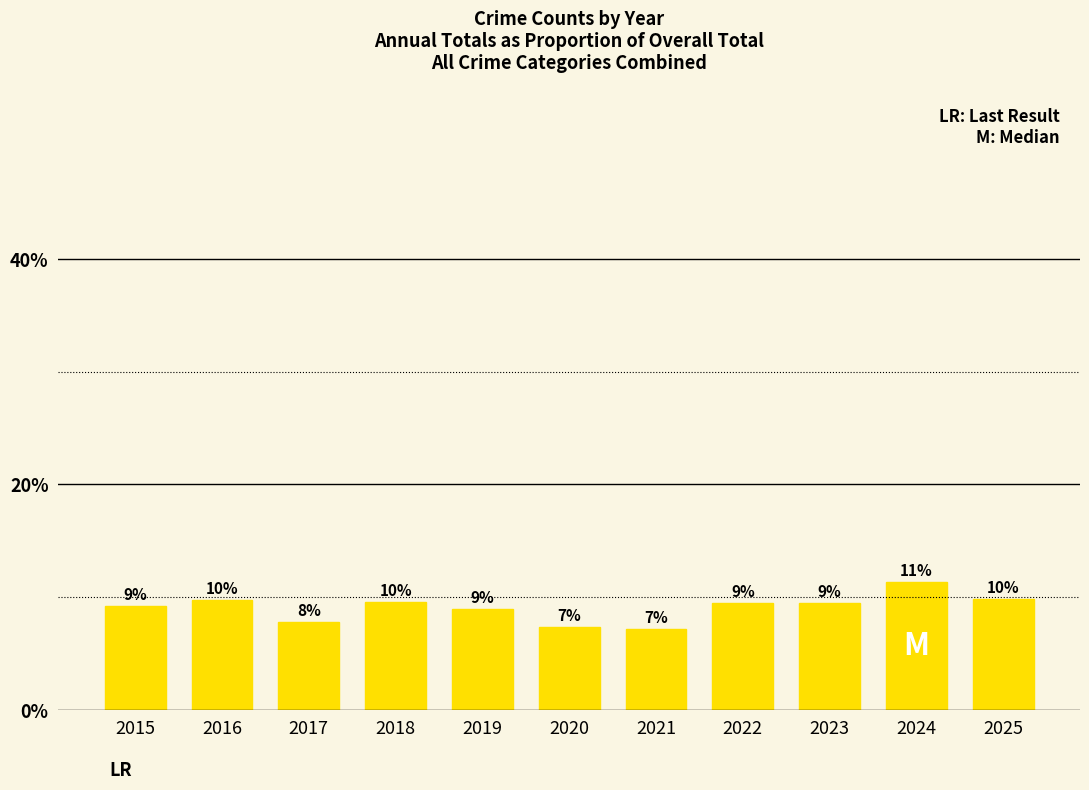

Are the bars horizontal?

No